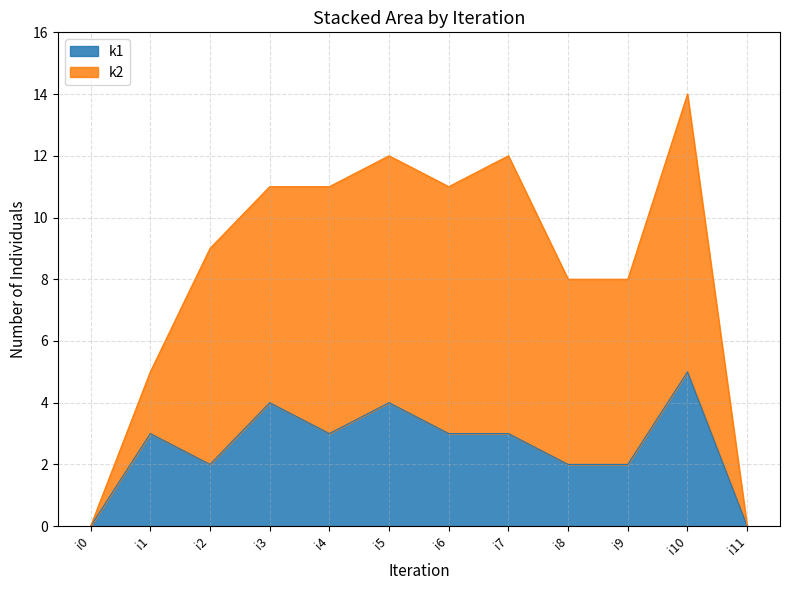

Reading left to right, extract all data points from this chart.

0	3	2	4	3	4	3	3	2	2	5	0